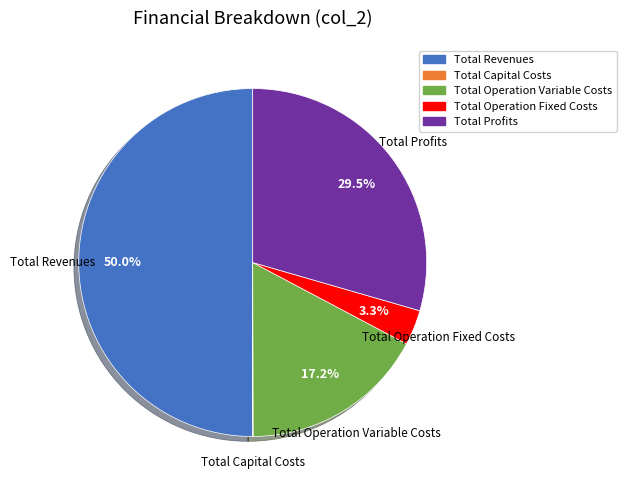

To the nearest percent, what percentage of the pie is Total Revenues?

50%